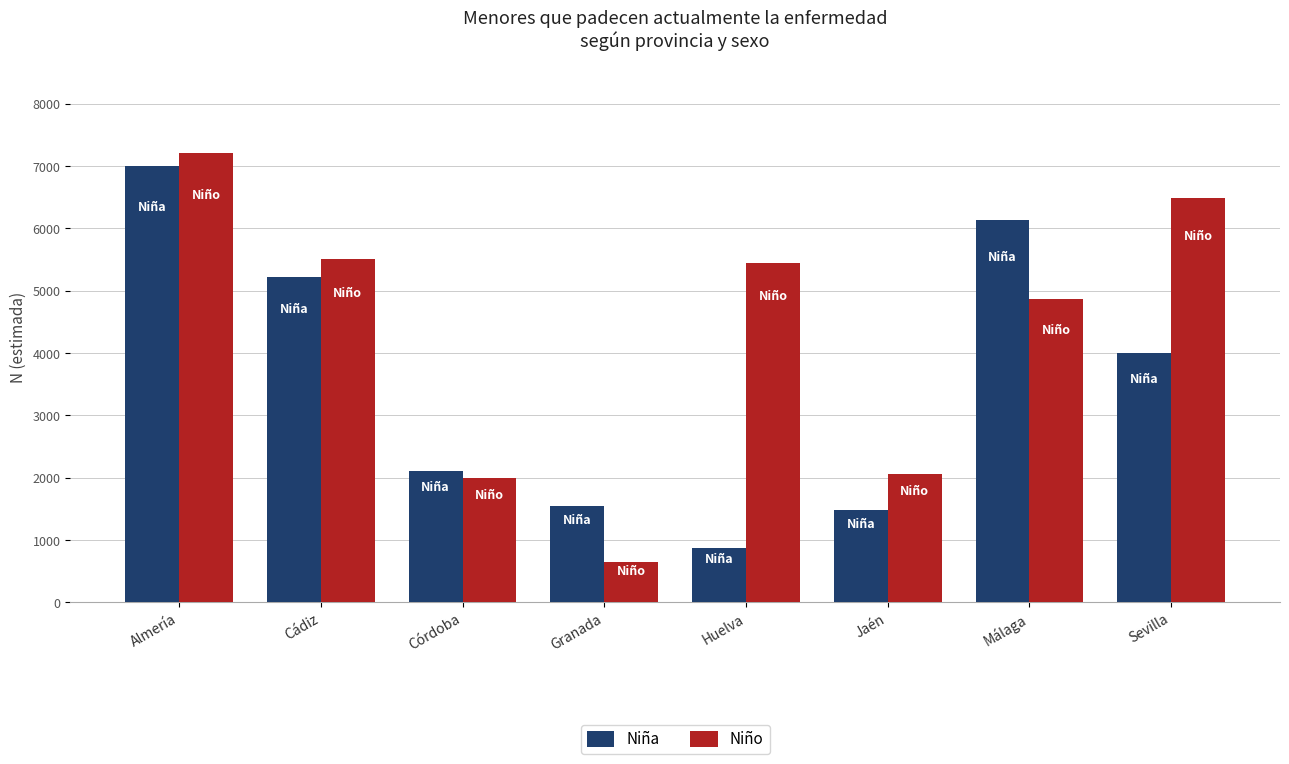

Reading left to right, extract all data points from this chart.

Niña: 6999	5228	2116	1552	875	1482	6141	4004
Niño: 7216	5509	1990	656	5453	2063	4870	6495